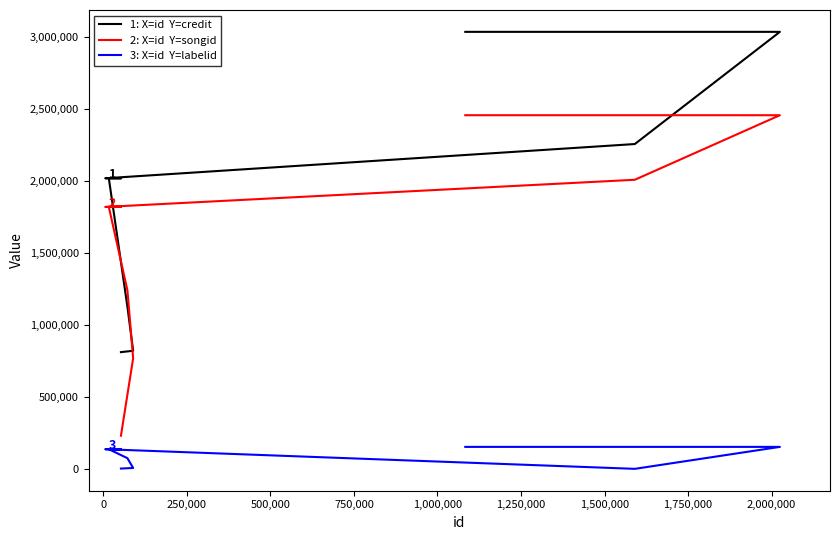

True or false: credit and labelid intersect in this chart.

False